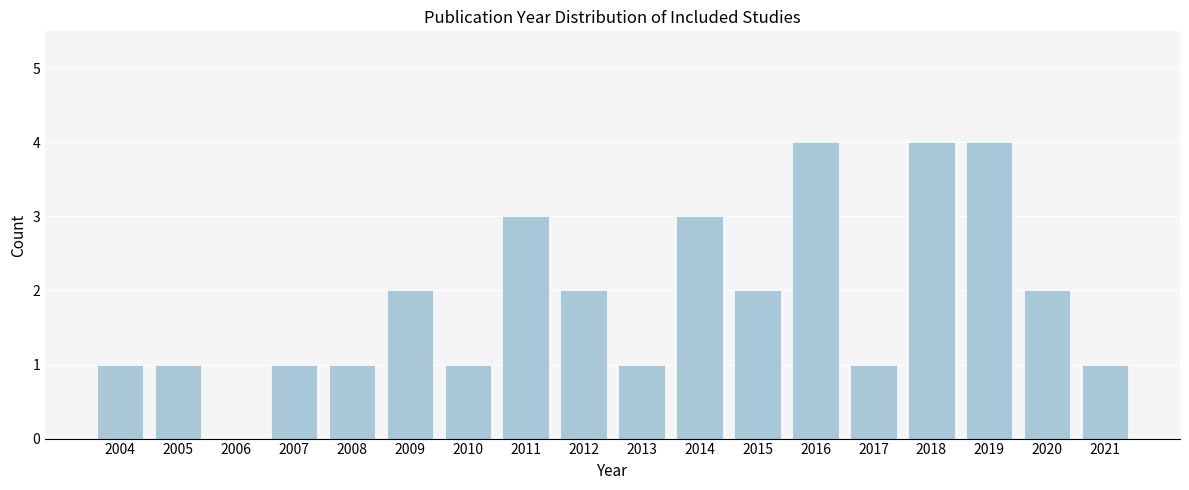

Reading right to left, extract all data points from this chart.

2021=1	2020=2	2019=4	2018=4	2017=1	2016=4	2015=2	2014=3	2013=1	2012=2	2011=3	2010=1	2009=2	2008=1	2007=1	2006=0	2005=1	2004=1